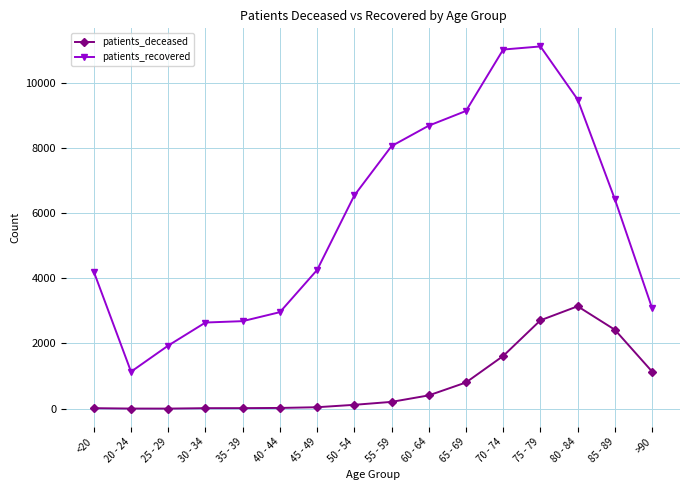

Which series changed the most between 85 - 89 and >90?

patients_recovered